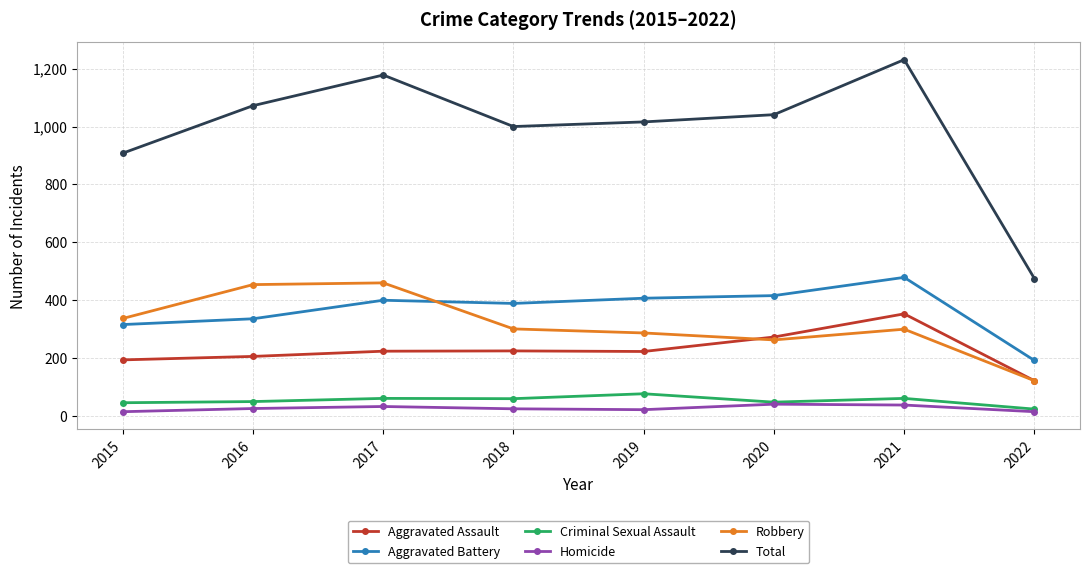

What is the sum of the Aggravated Assault values at 2015 and 2017?

418